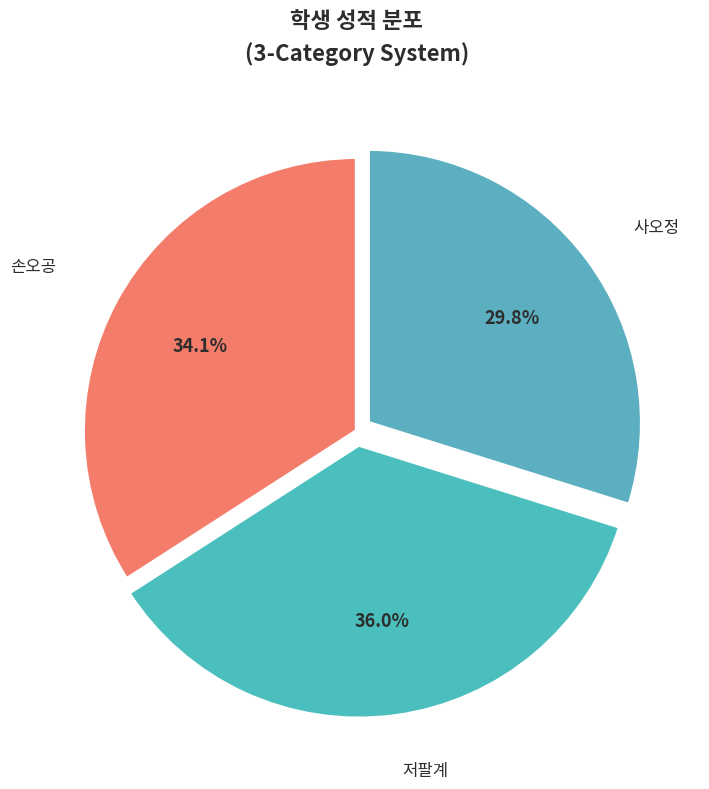

To the nearest percent, what portion does 손오공 represent?

34%